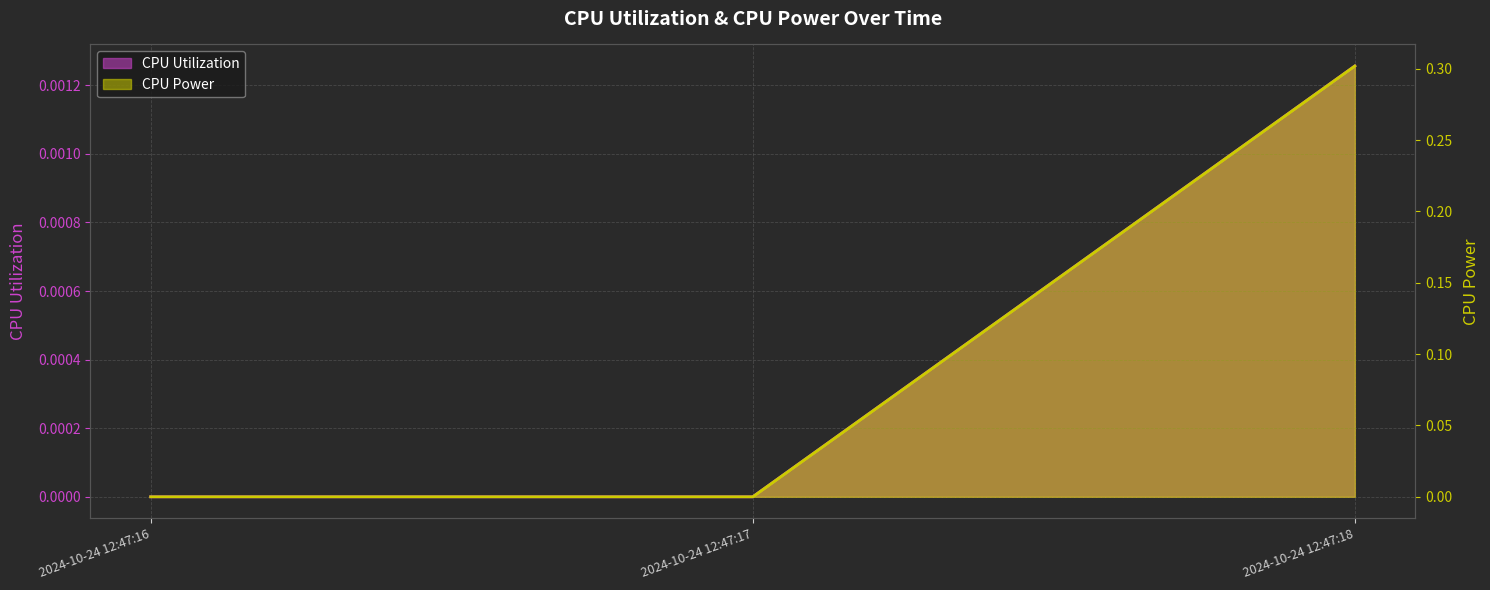

True or false: CPU Power has a value of 0.1 at 2024-10-24 12:47:16.

False